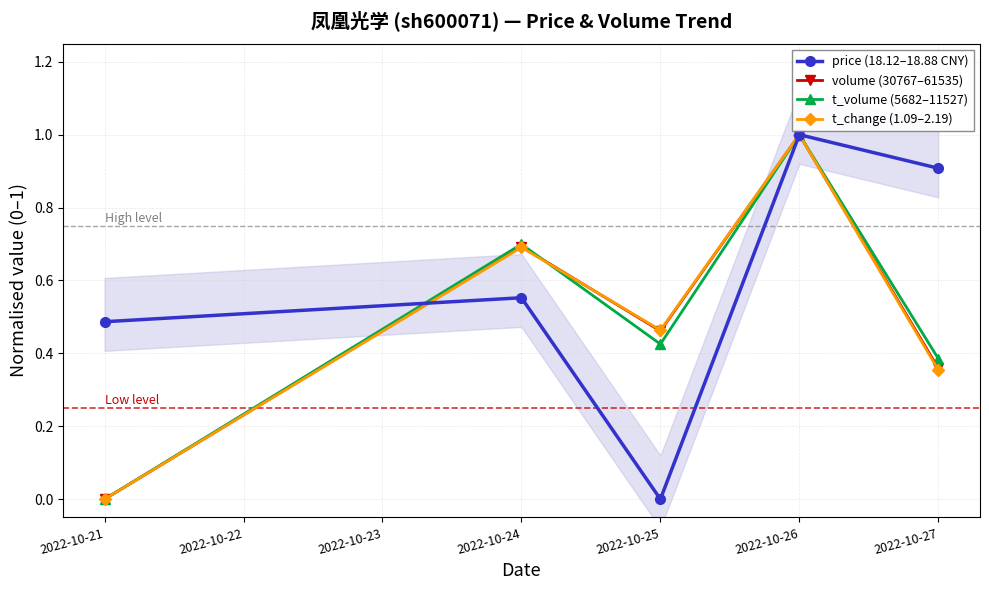

Which series has the largest total across all categories?

price (18.12–18.88 CNY)